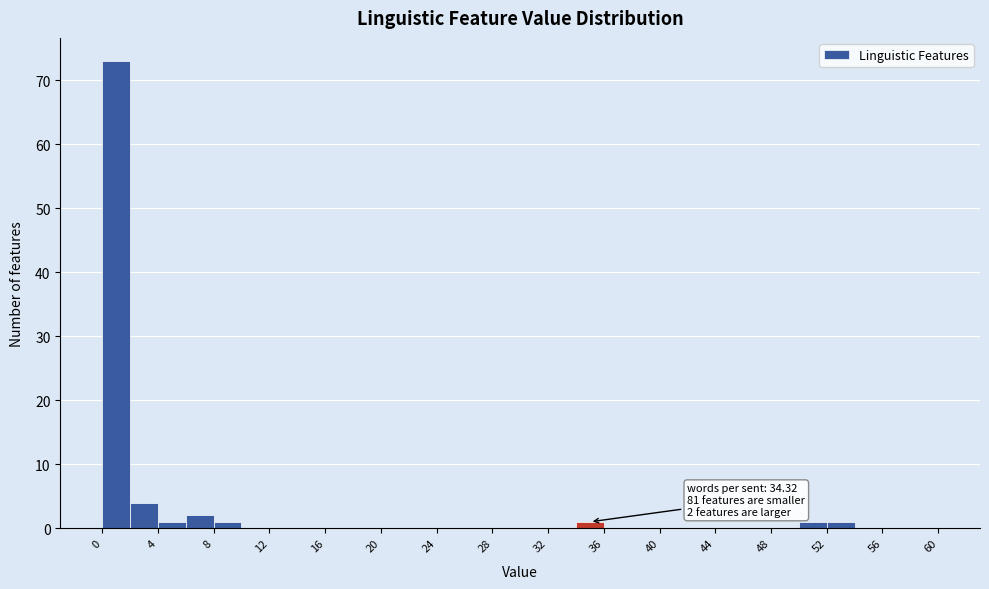

Which range on the x-axis has the tallest bar?

0 to 2